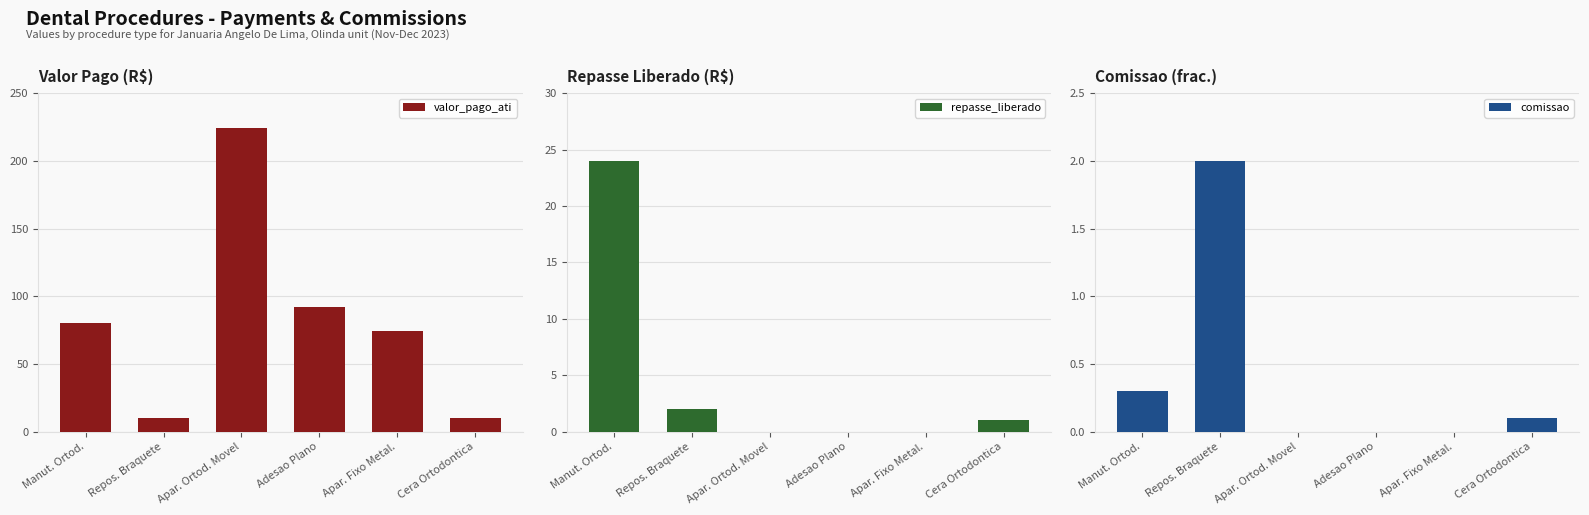

Is the value of valor_pago_ati at Adesao Plano greater than the value of comissao at Apar. Fixo Metal.?

Yes